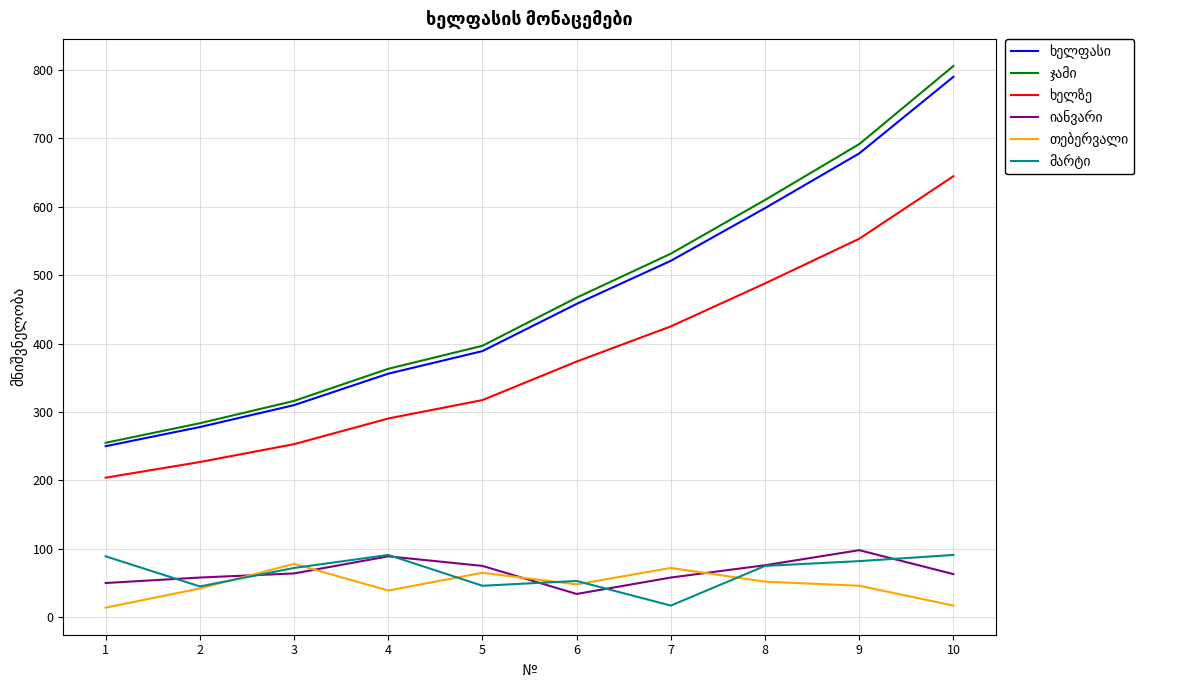

How many series are shown in this chart?

6